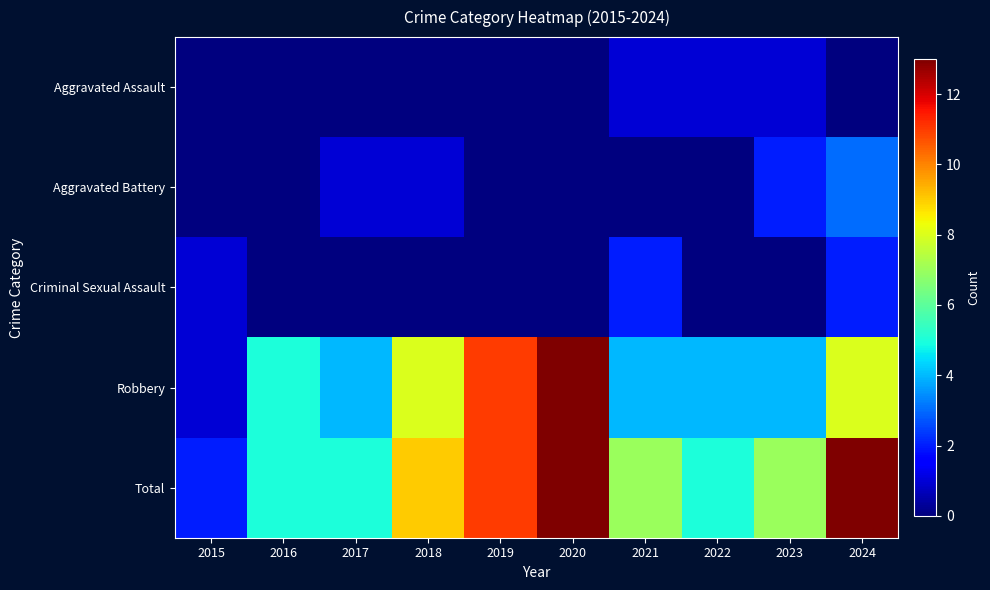

List the series in order of their peak value, highest first.

Robbery, Total, Aggravated Battery, Criminal Sexual Assault, Aggravated Assault